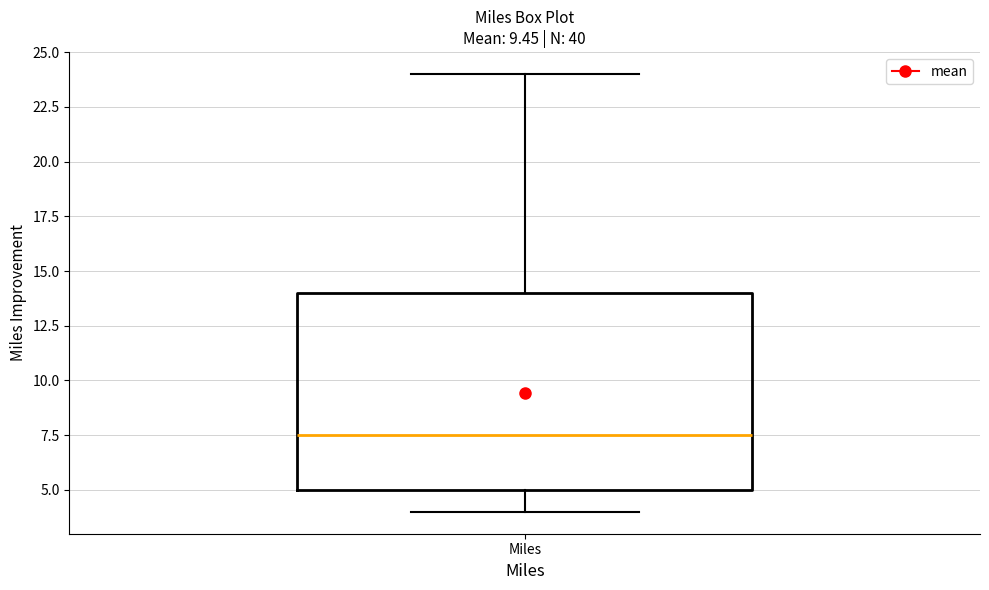

Where is the upper edge of the box for Miles on the y-axis? The values are not printed on the chart, so give them approximately, as read against the axis.

14.0